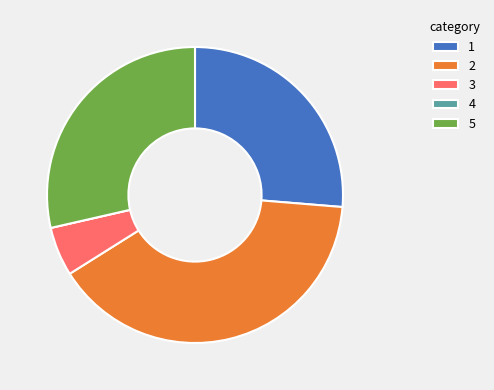

Which slice is the largest?

2